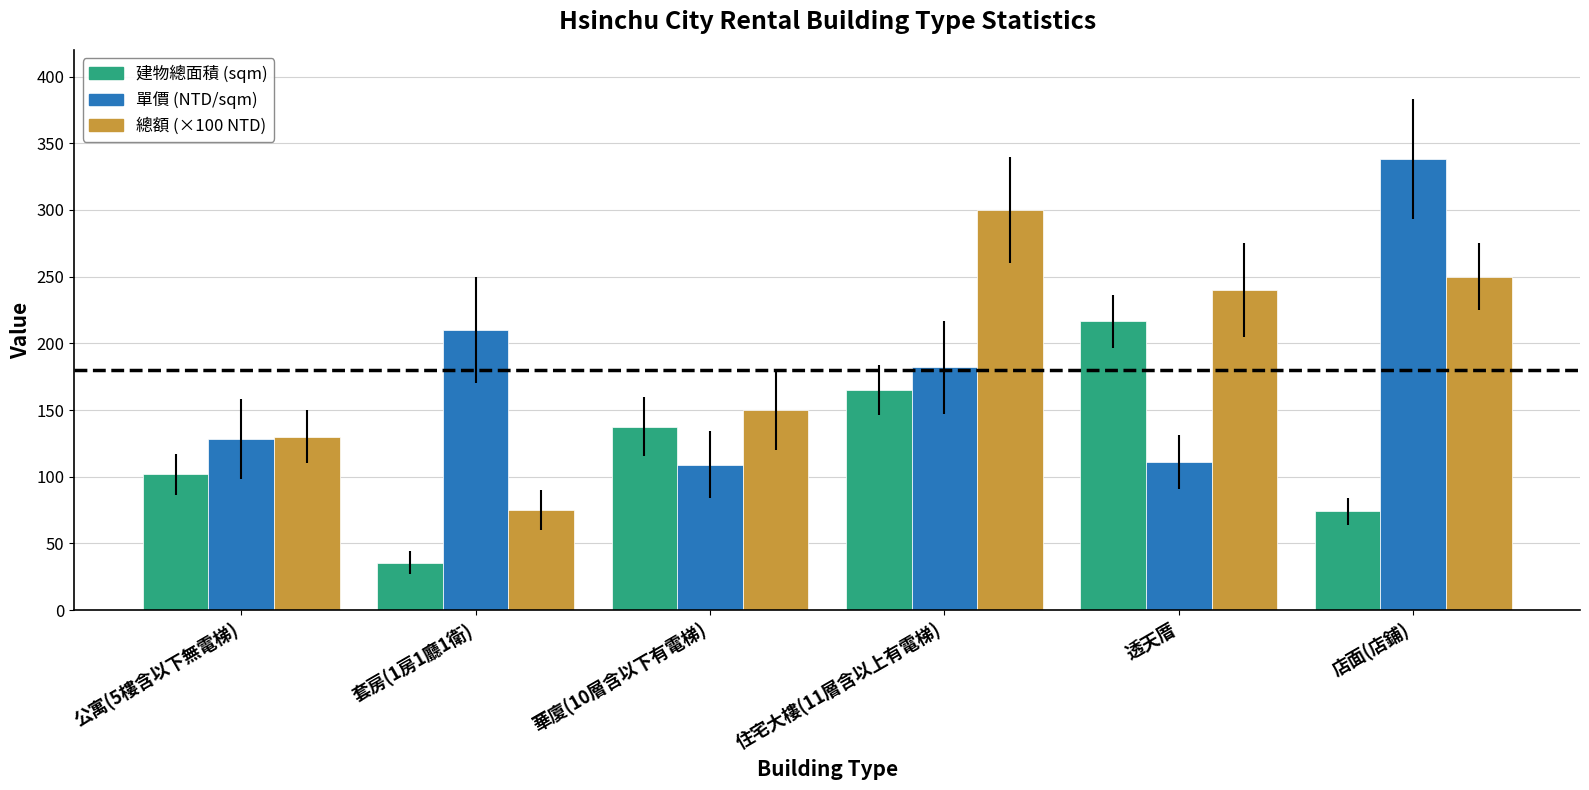

What is the label of the 5th bar from the right?

套房(1房1廳1衛)